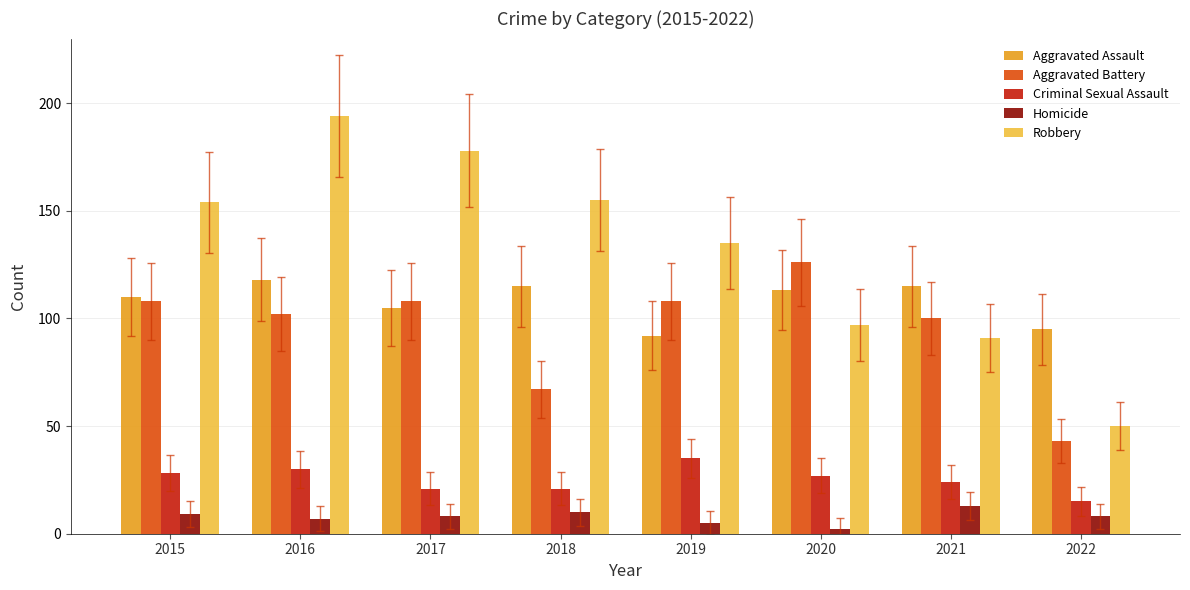

Rank the series at 2019 from highest to lowest value.

Robbery, Aggravated Battery, Aggravated Assault, Criminal Sexual Assault, Homicide